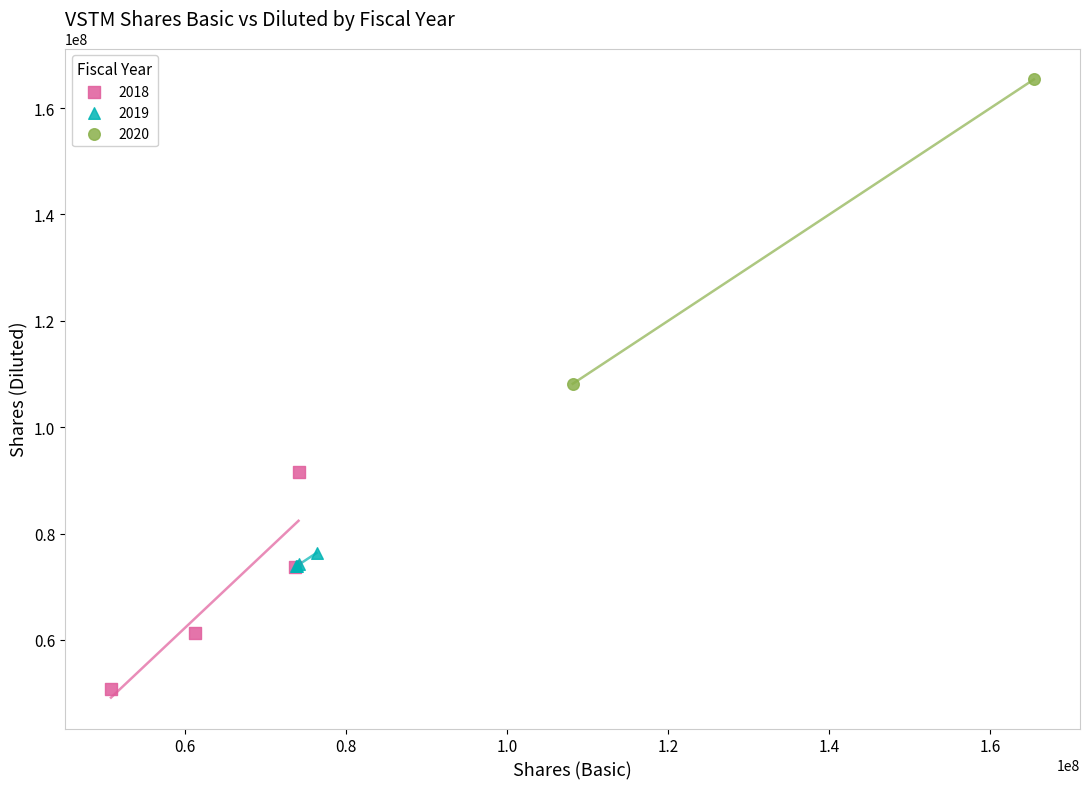

Which series has the widest spread of Y values?

2020